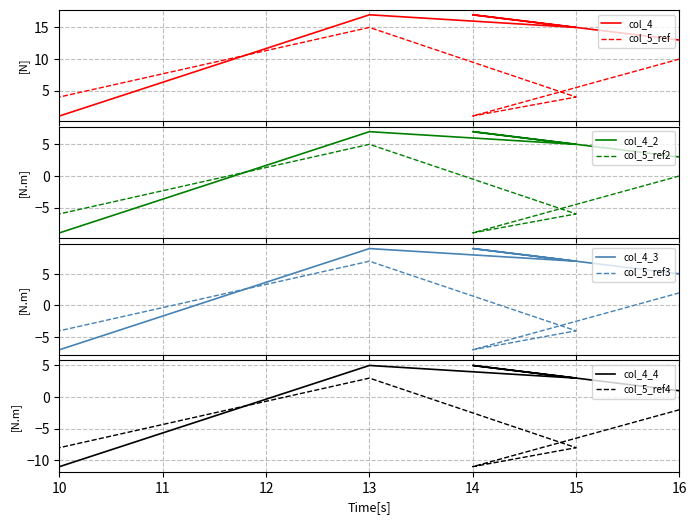

Where is the first local minimum for col_5?

14